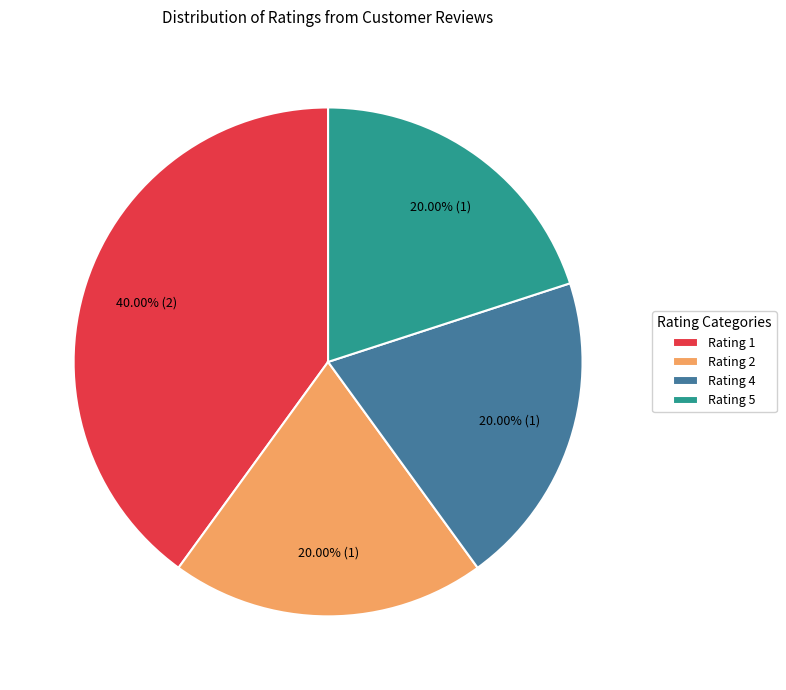

Which category has the biggest portion of the pie?

Rating 1